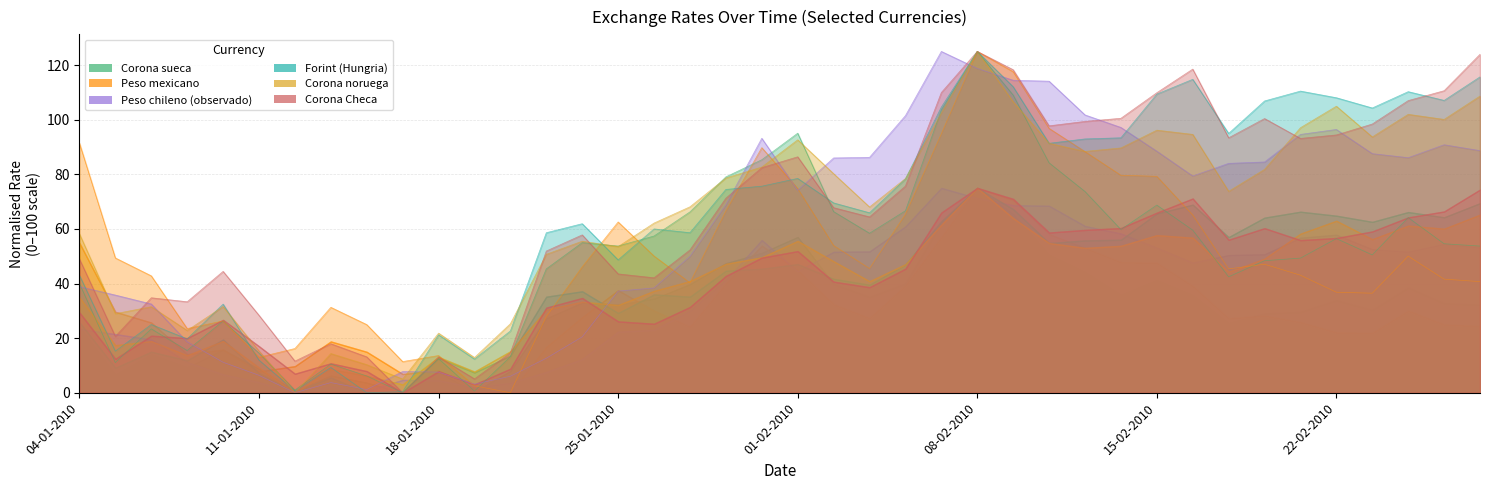

The Corona noruega series shows 5.0 at 15-01-2010. True or false?

True